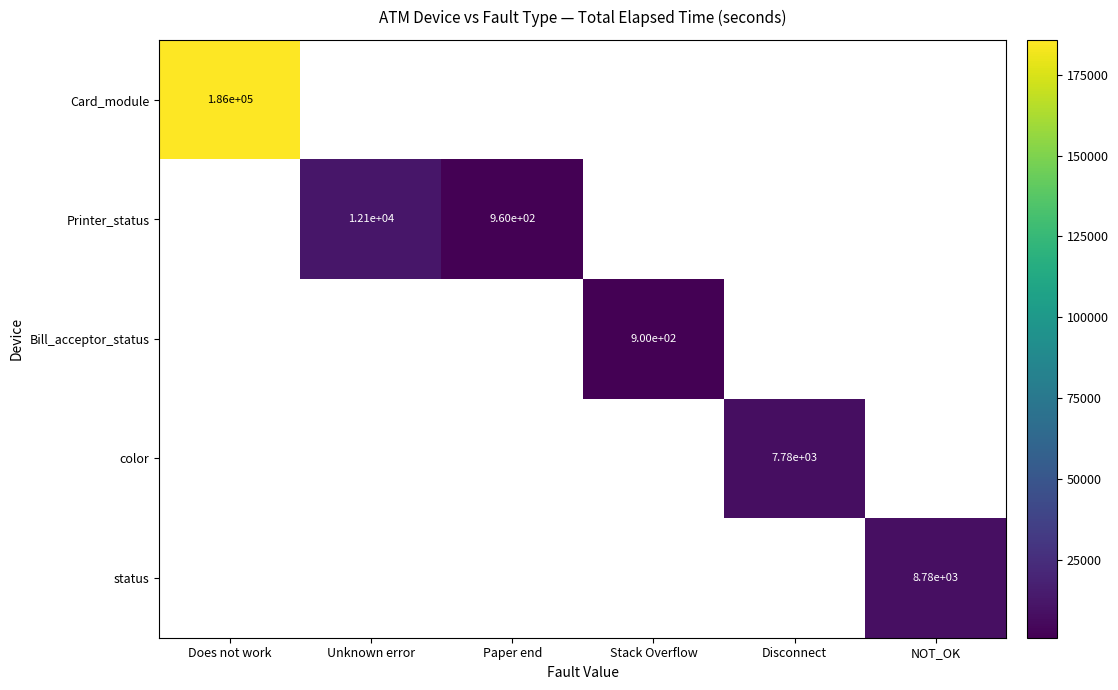

Count the number of categories in the chart.

6